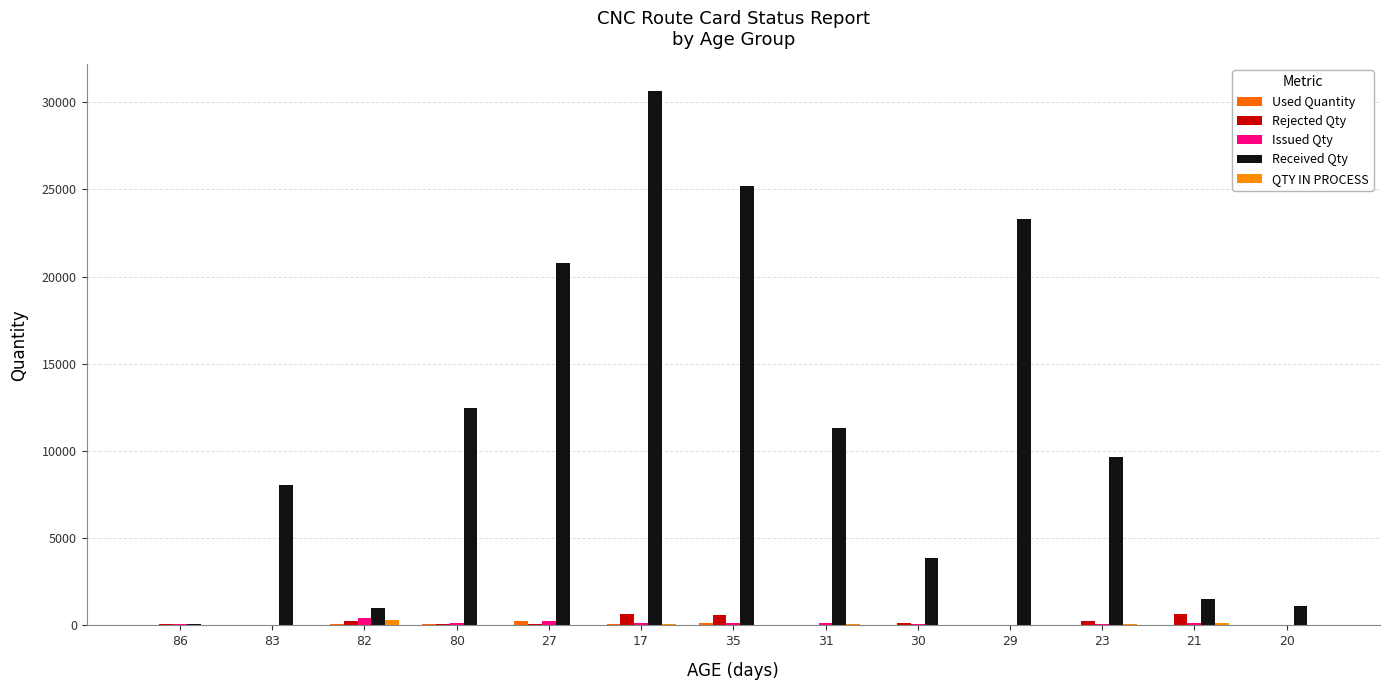

How many groups of bars are there?

13